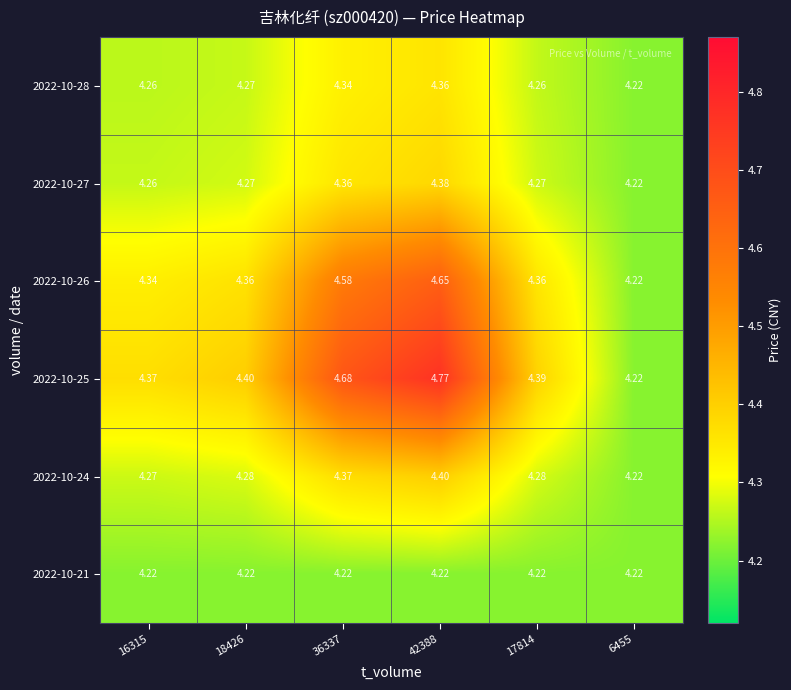

Is the value of 2022-10-28 at 6455 greater than the value of 2022-10-26 at 42388?

No